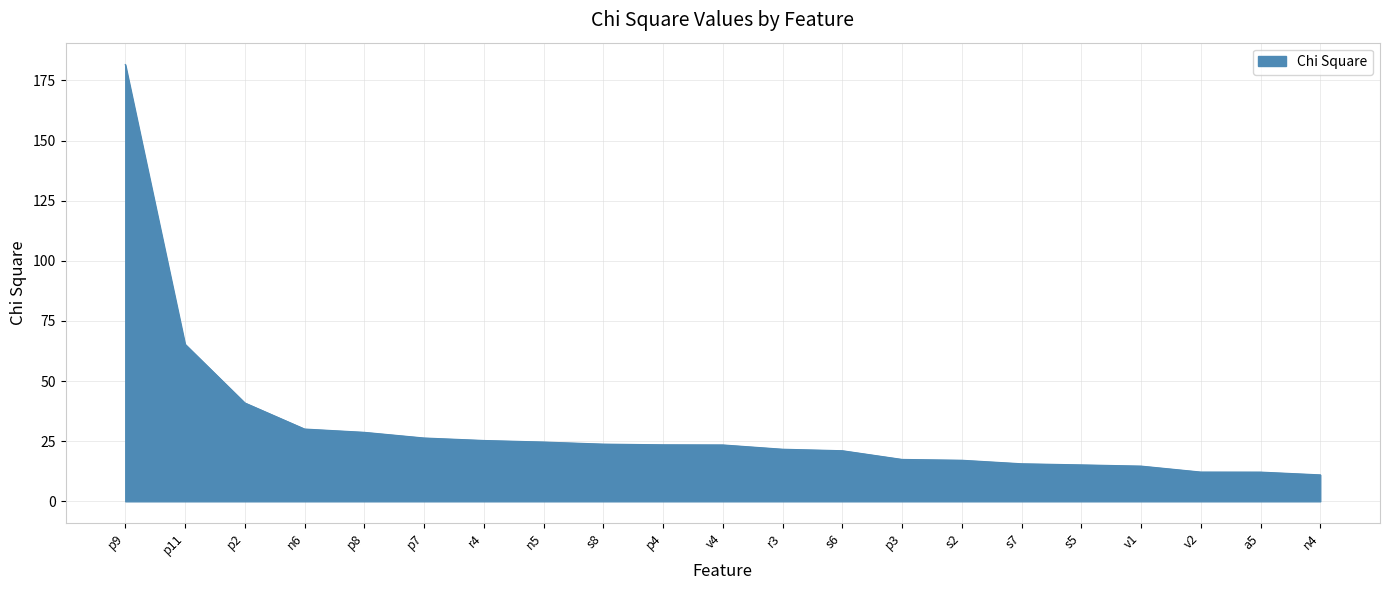

True or false: the data shows 23.9 at p11.

False